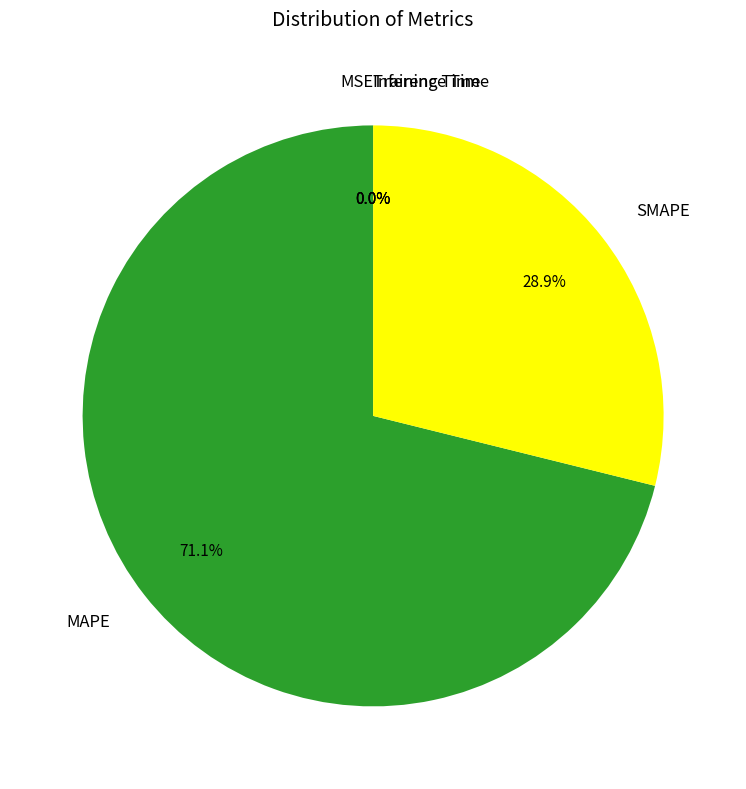

What is the largest slice in the pie chart?

MAPE